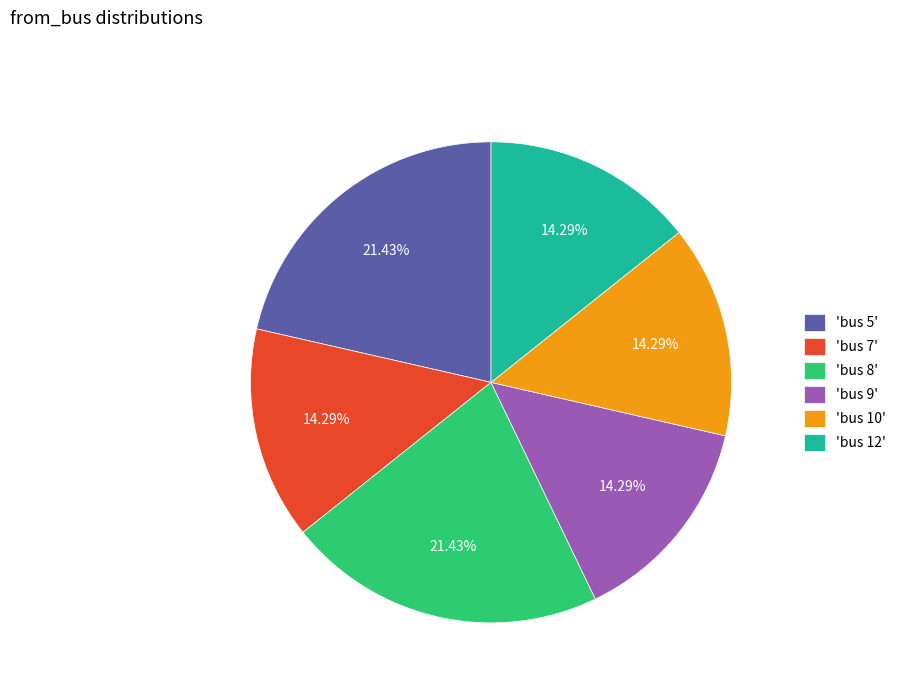

Approximately how many times larger is the value at 'bus 10' compared to 'bus 5'?

0.7